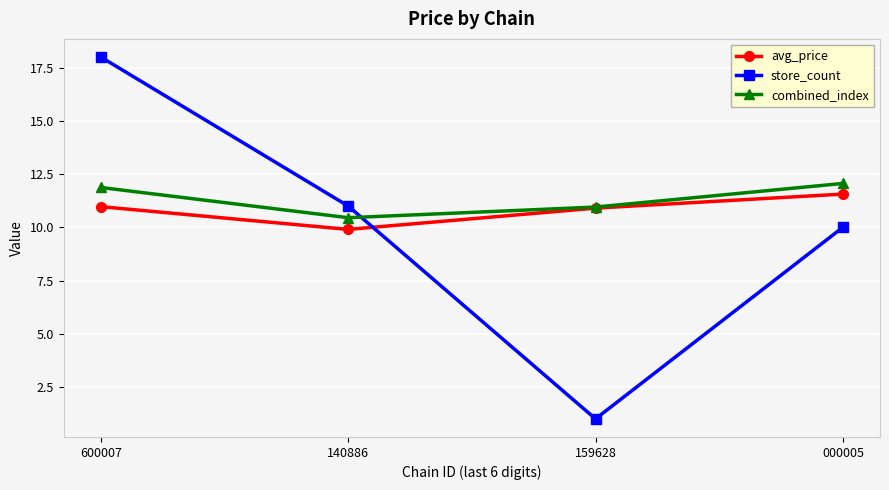

Which series has the largest range (max minus min)?

store_count